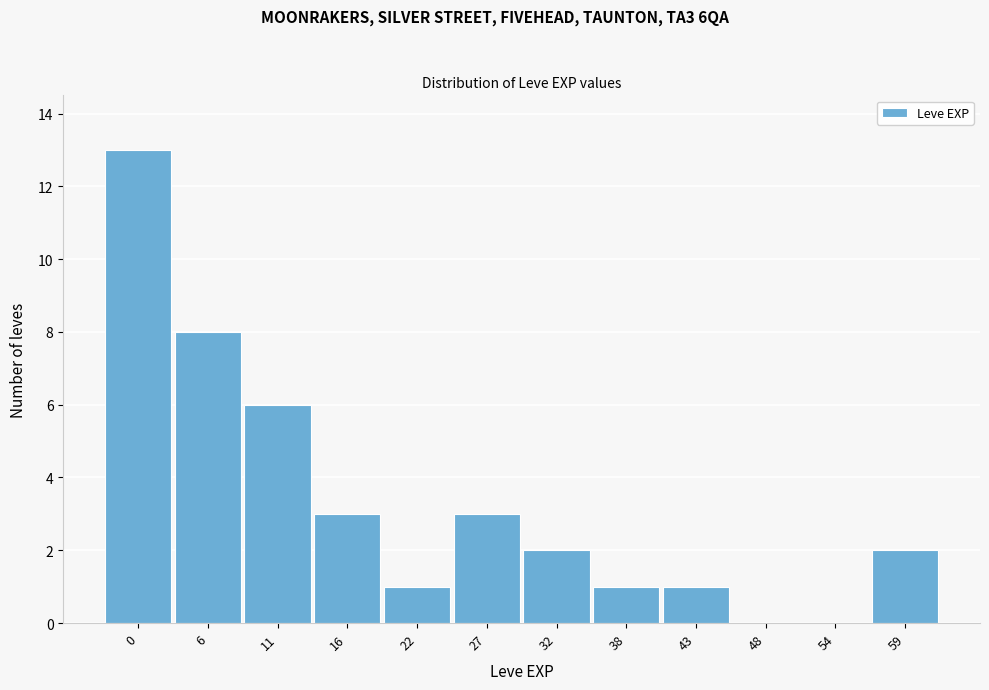

Reading left to right, list all the values displayed in this chart.

0=13	6=8	11=6	16=3	22=1	27=3	32=2	38=1	43=1	48=0	54=0	59=2